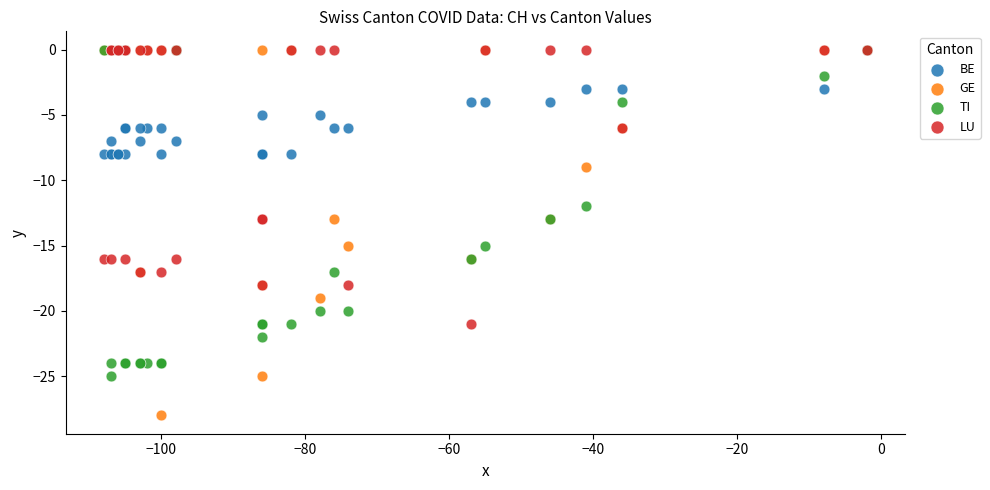

In the LU series, what Y value is closest to -10?

-13